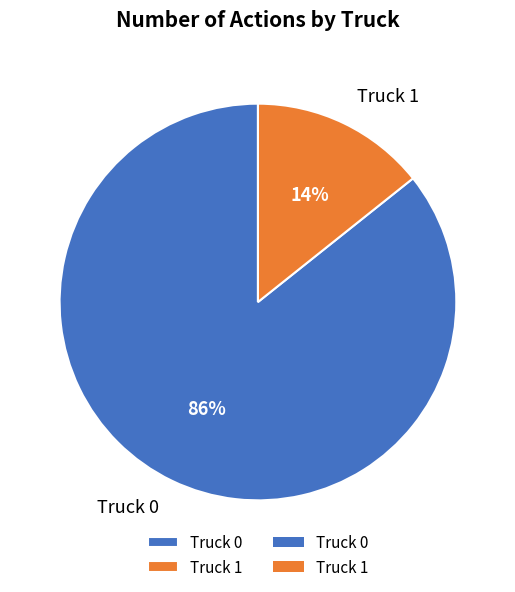

Is the sum of Truck 1 and Truck 0 greater than half?

Yes